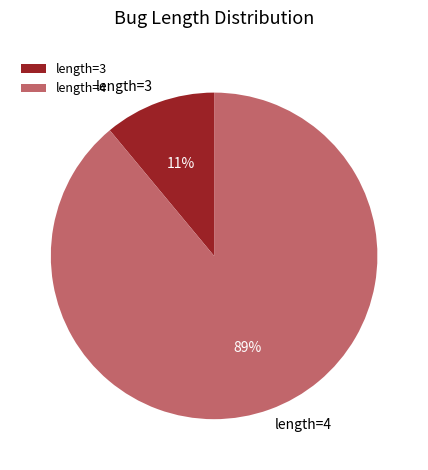

To the nearest percent, what is the average slice percentage?

50%